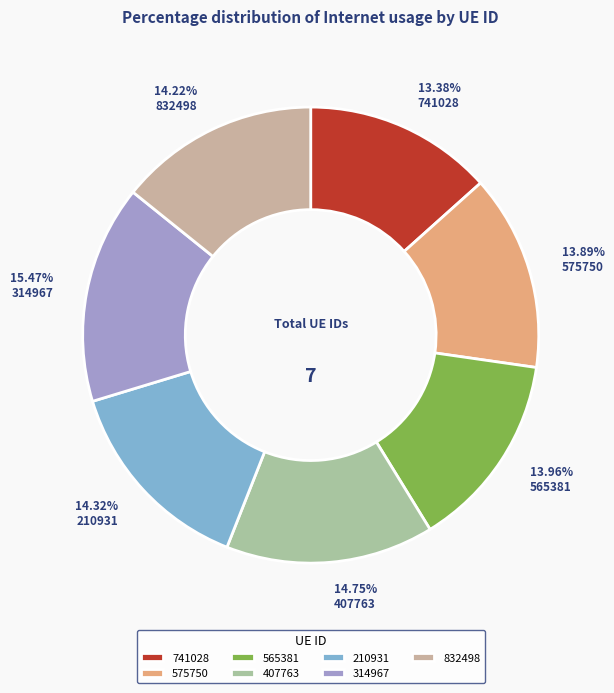

True or false: 565381 accounts for 14% of the total.

True